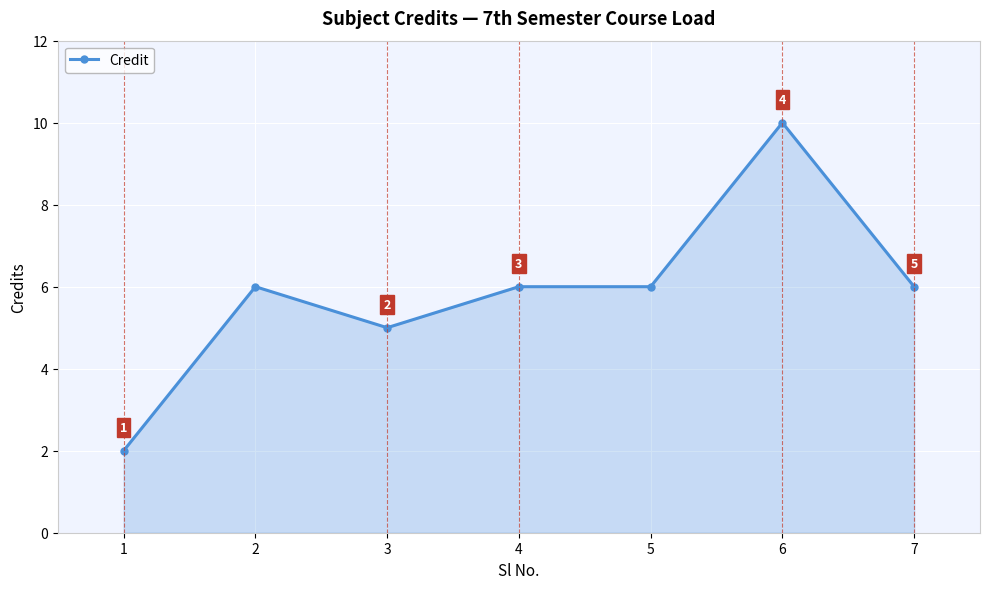

What is the change in value from 6 to 7?

-4